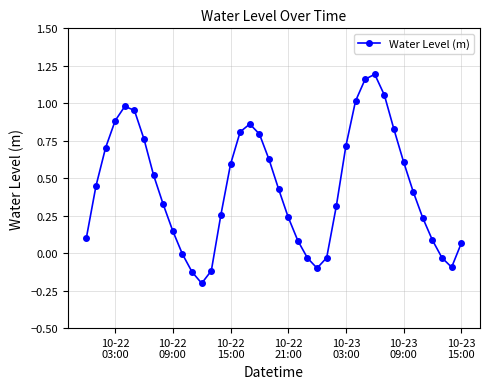

What is the sum of all values?

17.5